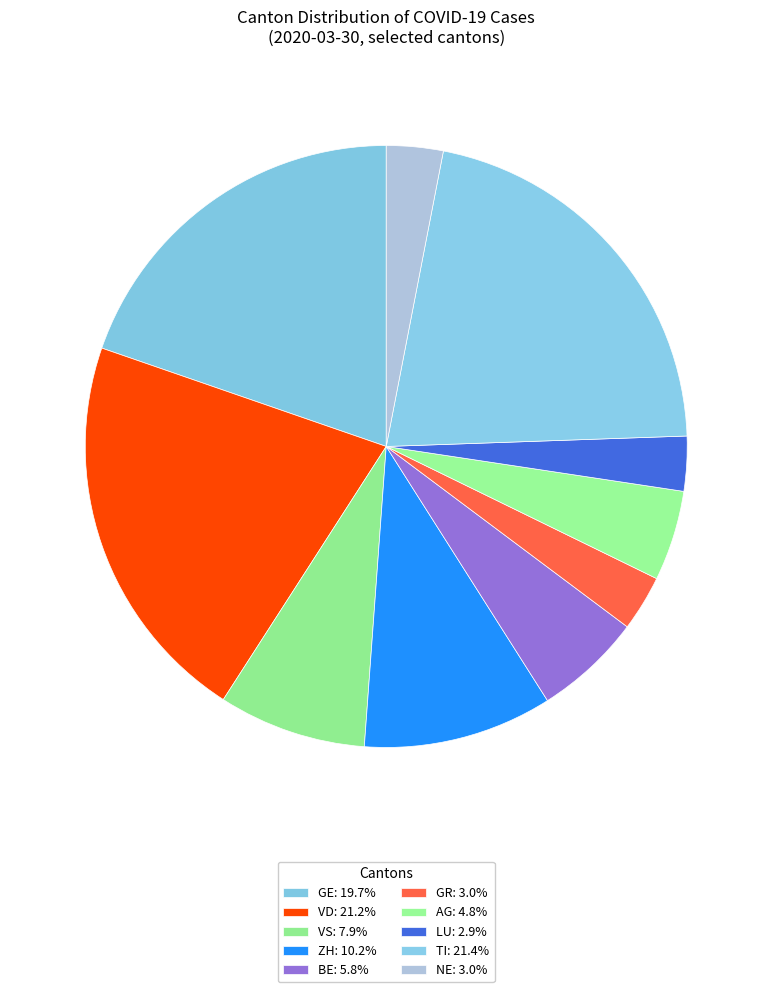

Combined, what portion of the pie is BE and TI?

27.2%